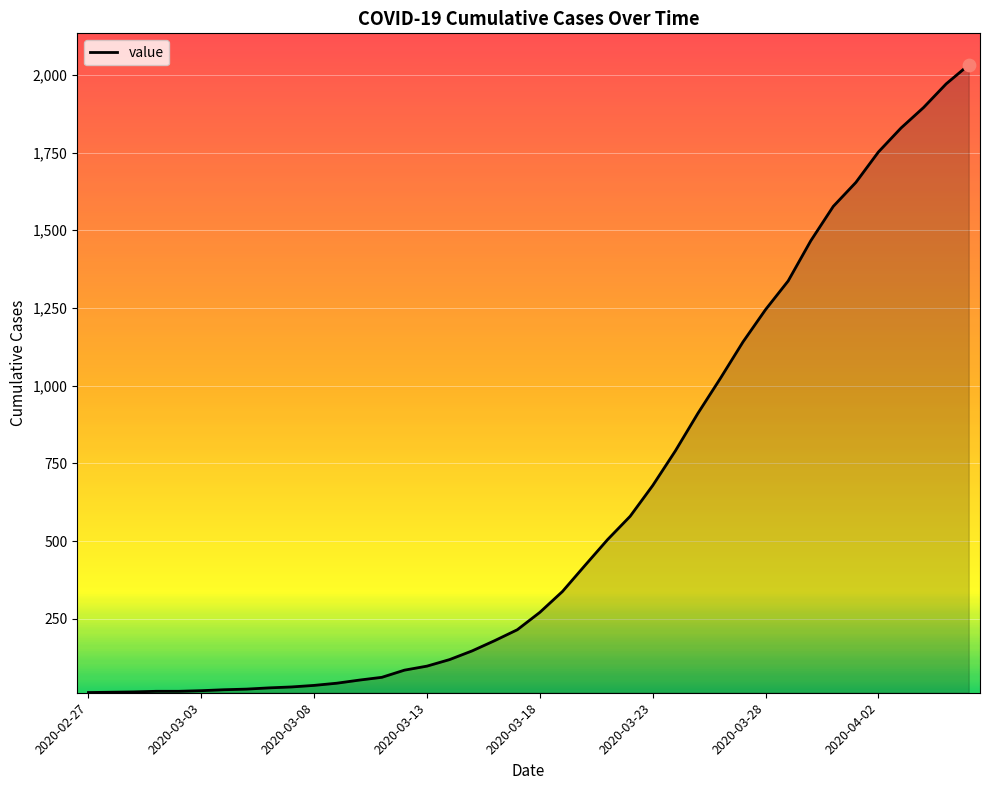

What is the maximum value shown in the chart?

2032